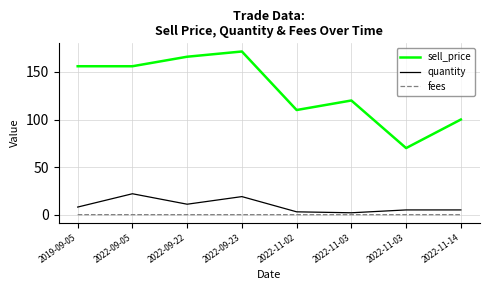

What is the greatest value displayed?

171.5